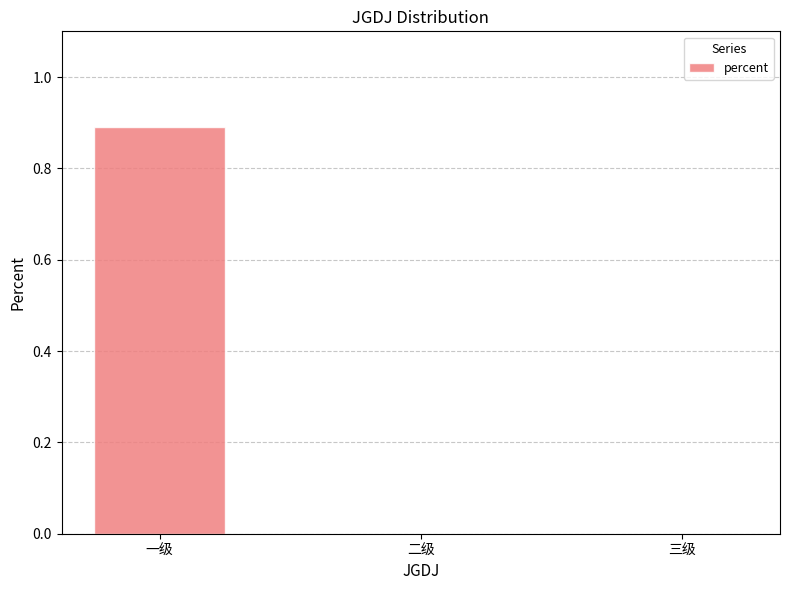

Reading left to right, extract all data points from this chart.

一级=0.9	二级=0.0	三级=0.0